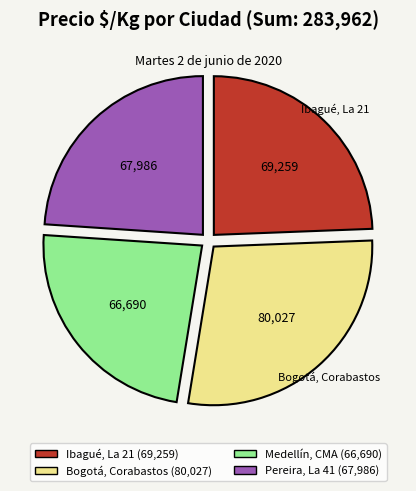

What is the largest slice in the pie chart?

Bogotá, Corabastos (80,027)